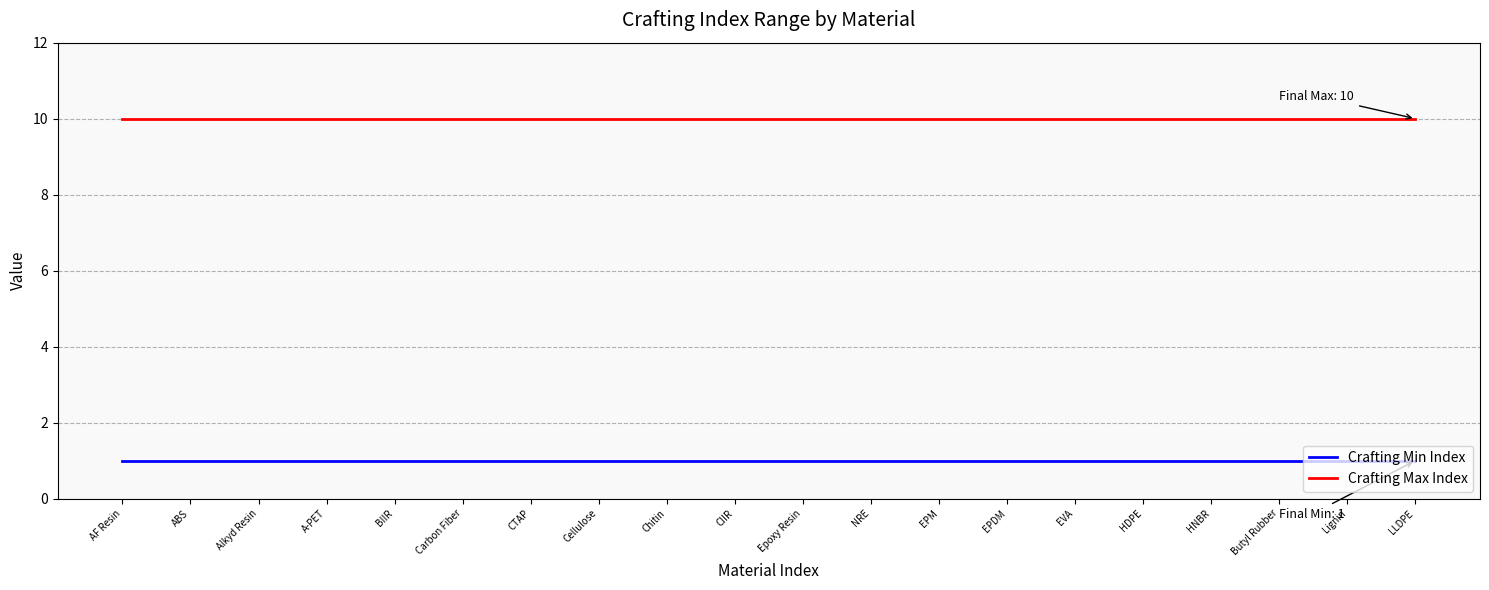

True or false: Crafting Max Index and Crafting Min Index intersect in this chart.

False